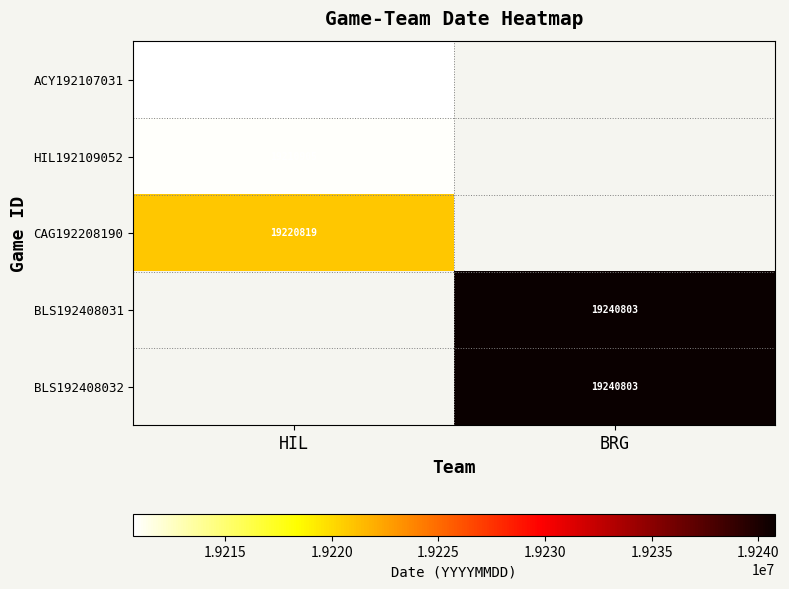

At how many categories does at least one series exceed 19218202?

2